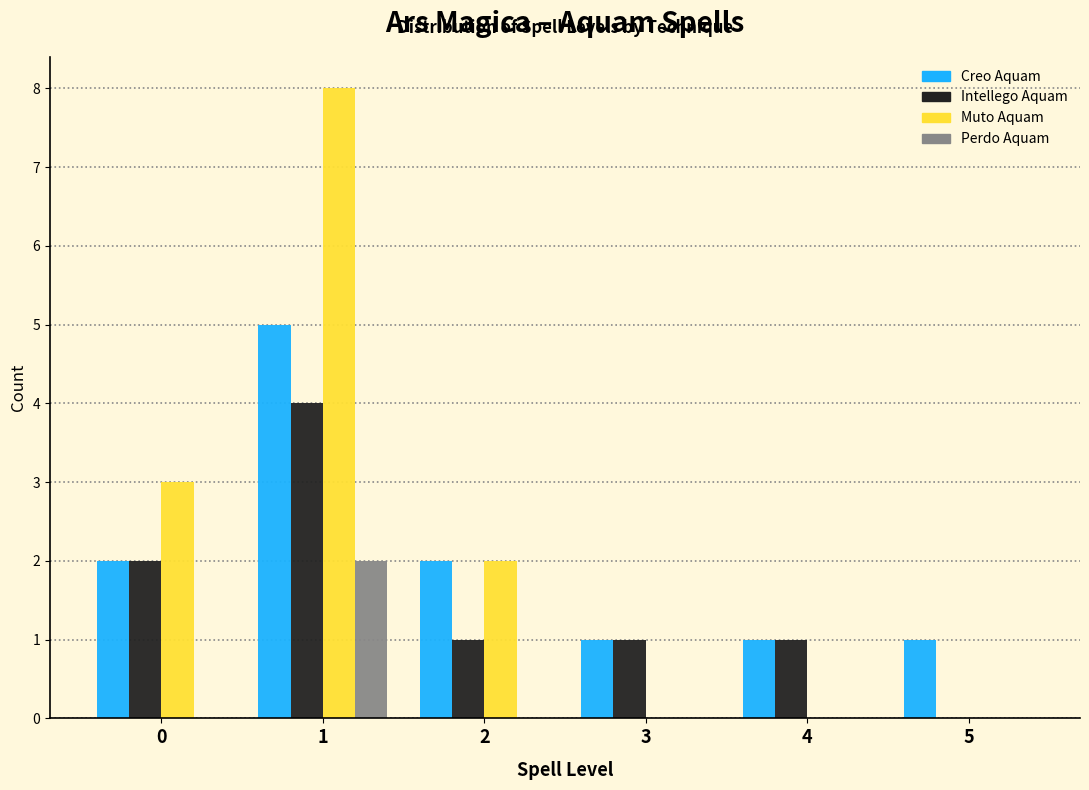

Reading right to left, transcribe all the data shown in this chart.

Creo Aquam: 5=1	4=1	3=1	2=2	1=5	0=2
Intellego Aquam: 5=0	4=1	3=1	2=1	1=4	0=2
Muto Aquam: 5=0	4=0	3=0	2=2	1=8	0=3
Perdo Aquam: 5=0	4=0	3=0	2=0	1=2	0=0